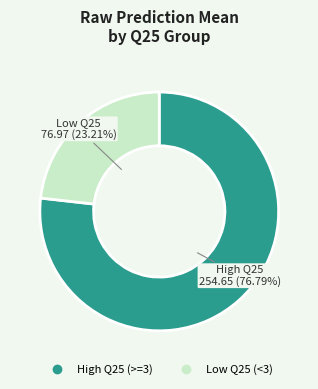

Does any single category account for the majority?

Yes